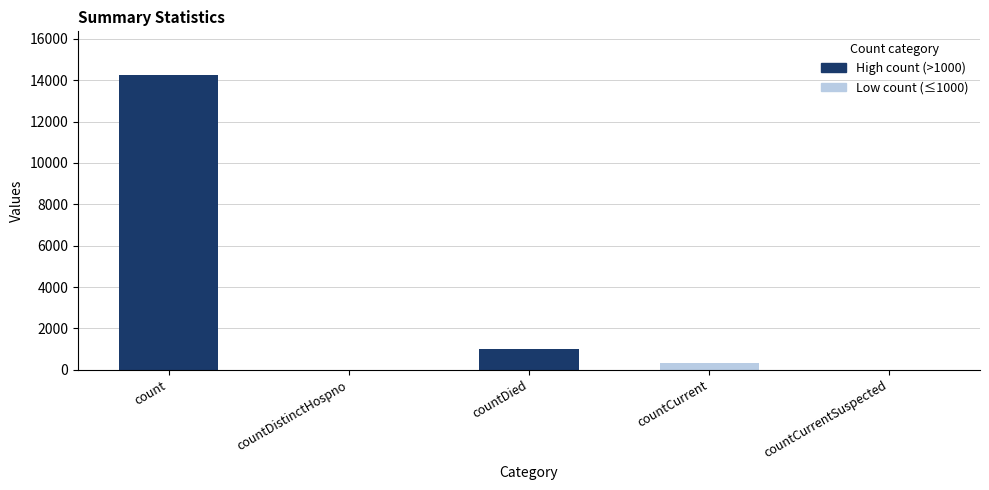

Count the number of categories in the chart.

5